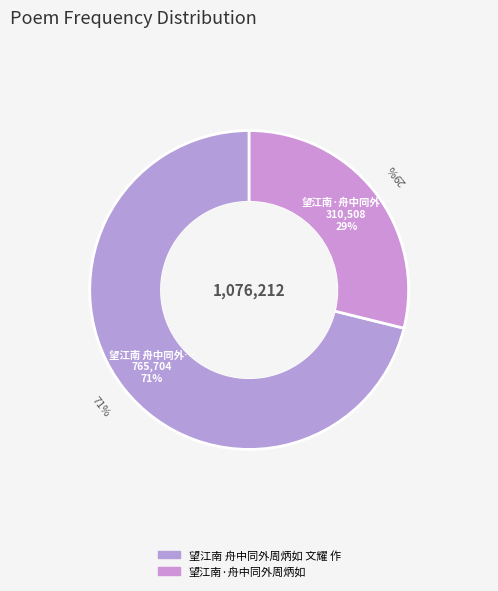

What is the ratio of the value at 望江南·舟中同外周炳如 to the value at 望江南 舟中同外周炳如 文耀 作?

0.4